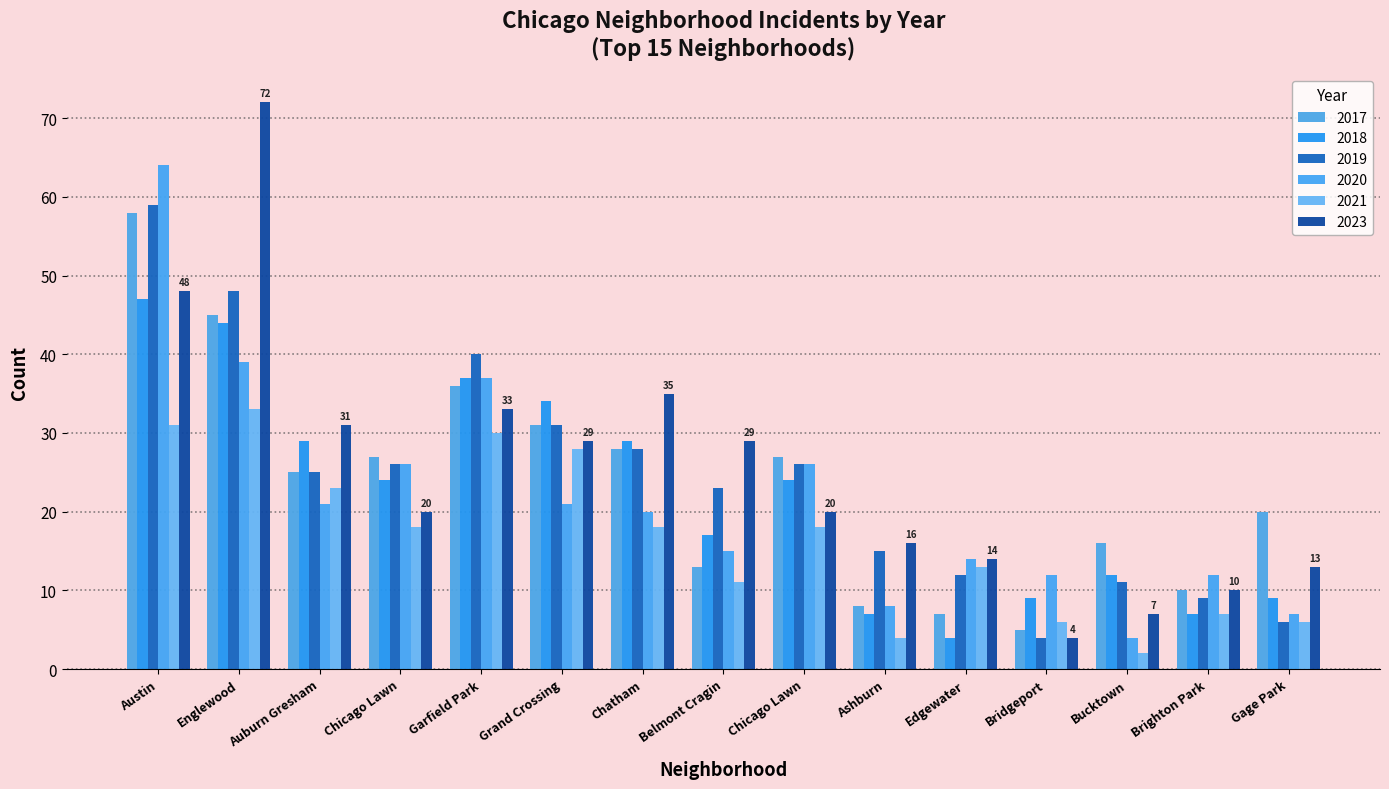

How many bars are there in total?

90